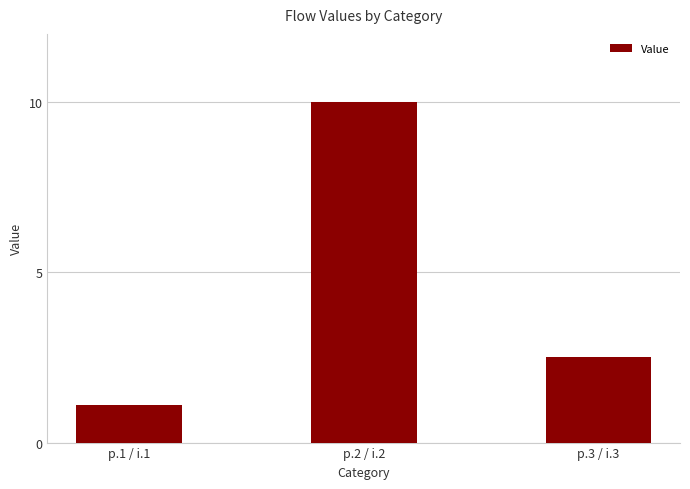

Which category has the highest value across all series?

p.2 / i.2